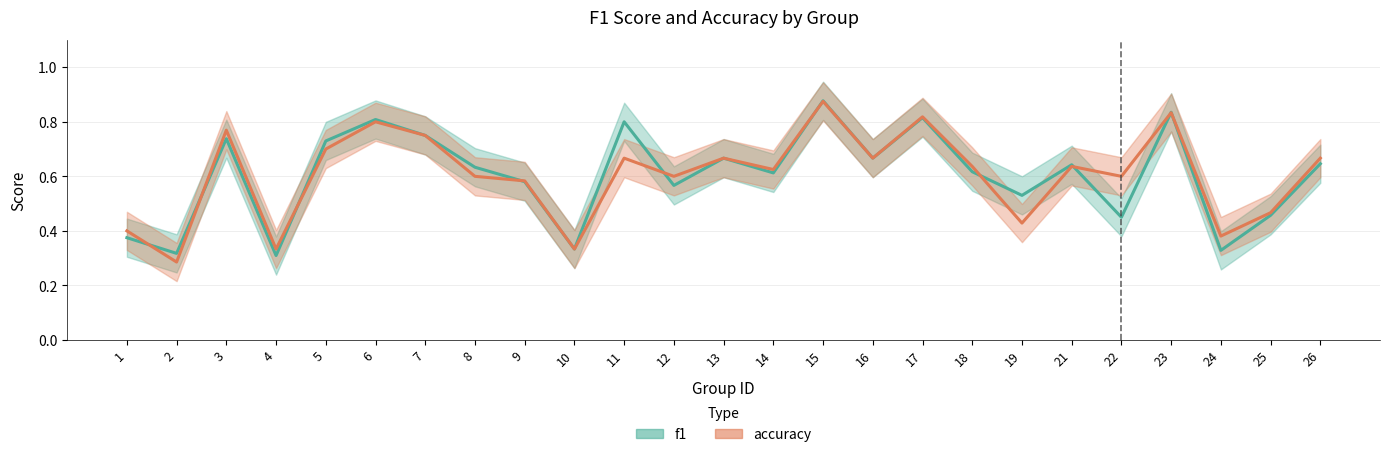

Does the chart display data point markers on the line(s)?

No